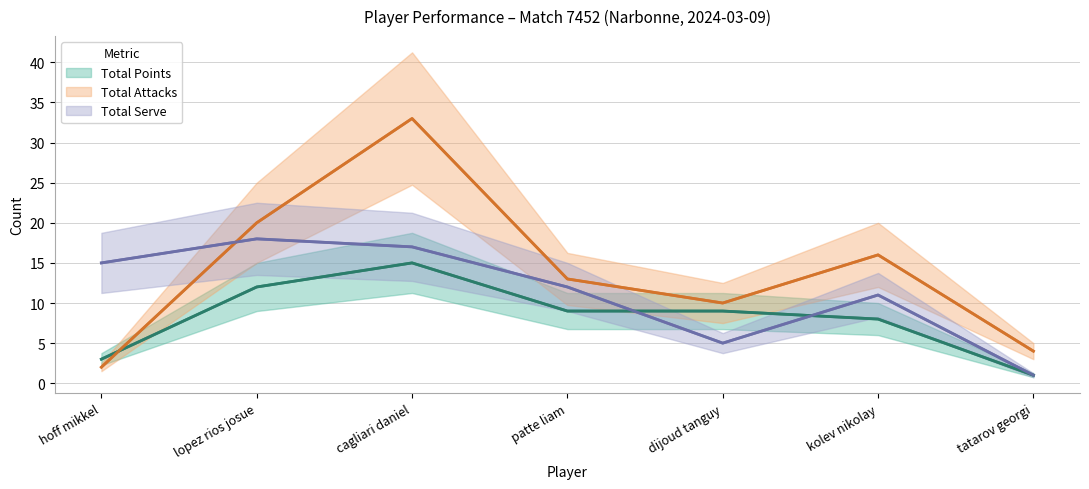

What position from the left is patte liam?

4